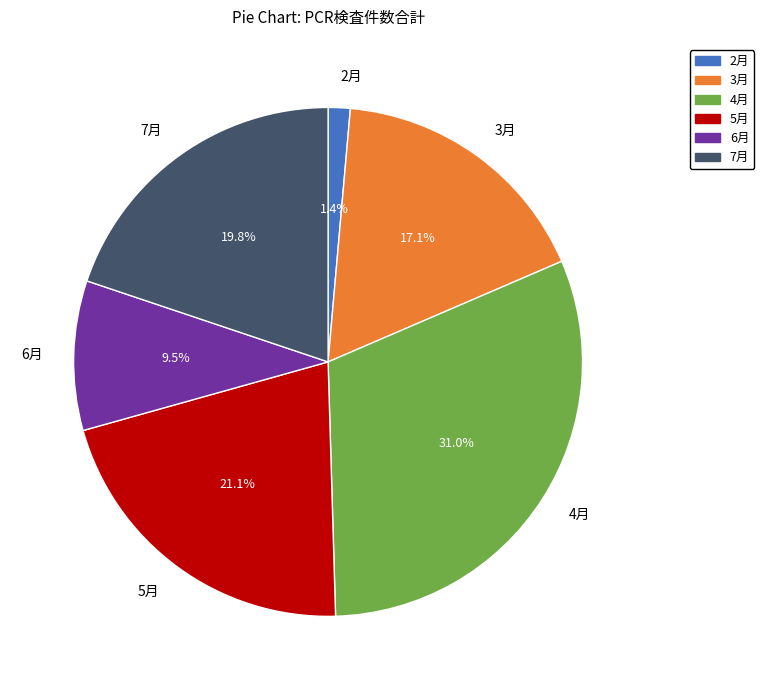

To the nearest percent, what is the combined percentage of 4月 and 5月?

52%